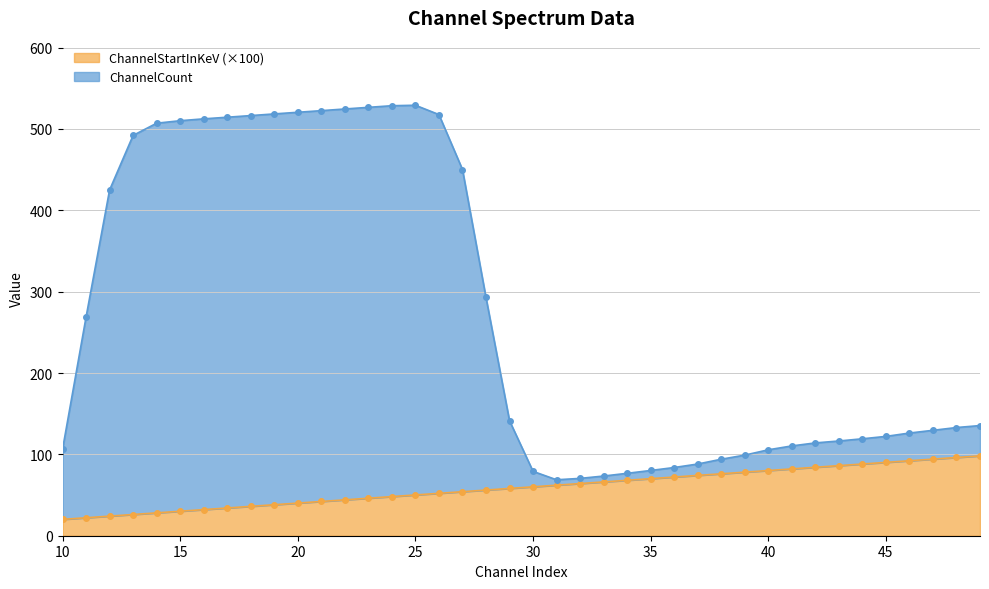

Between 37 and 39, which is larger?

39